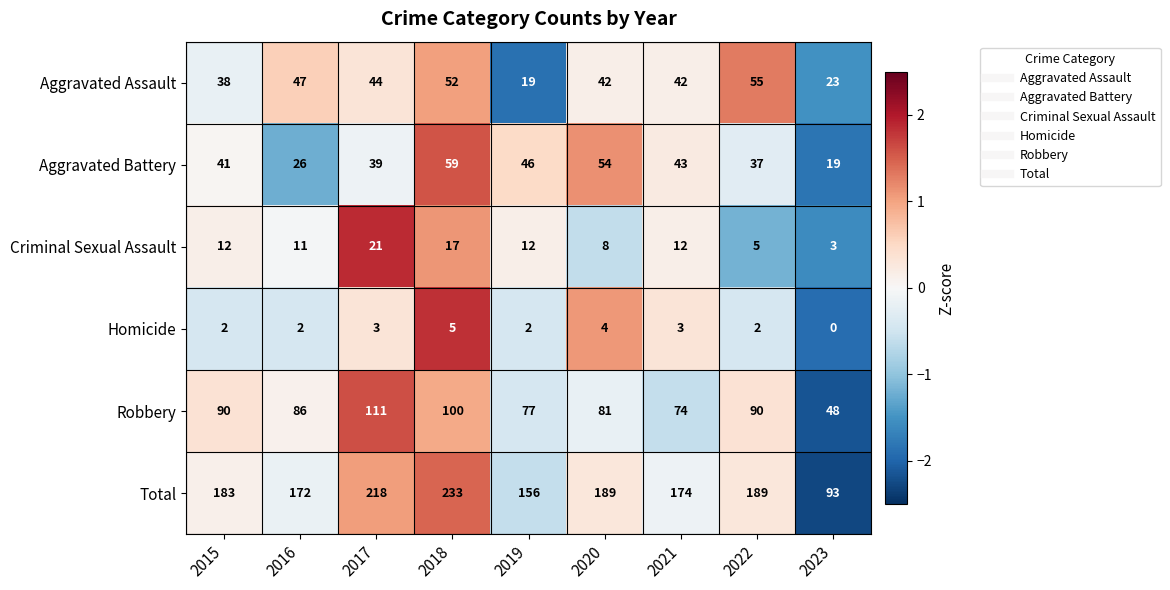

Where does the Robbery series first go above 86?

2015